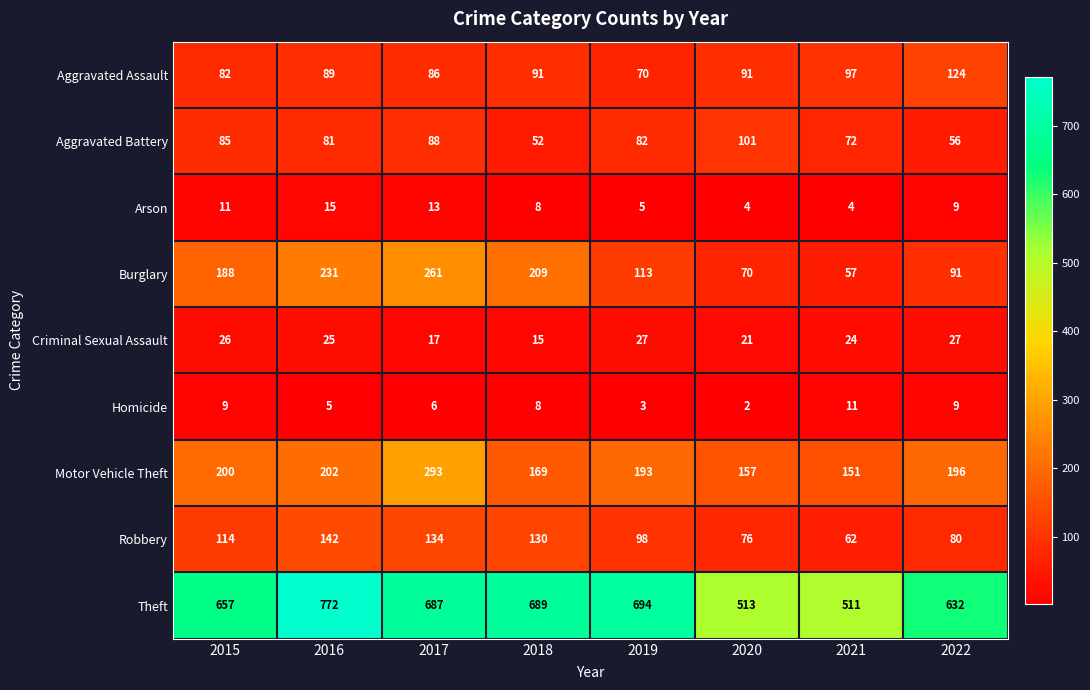

What is the total value across all series at 2022?

1224